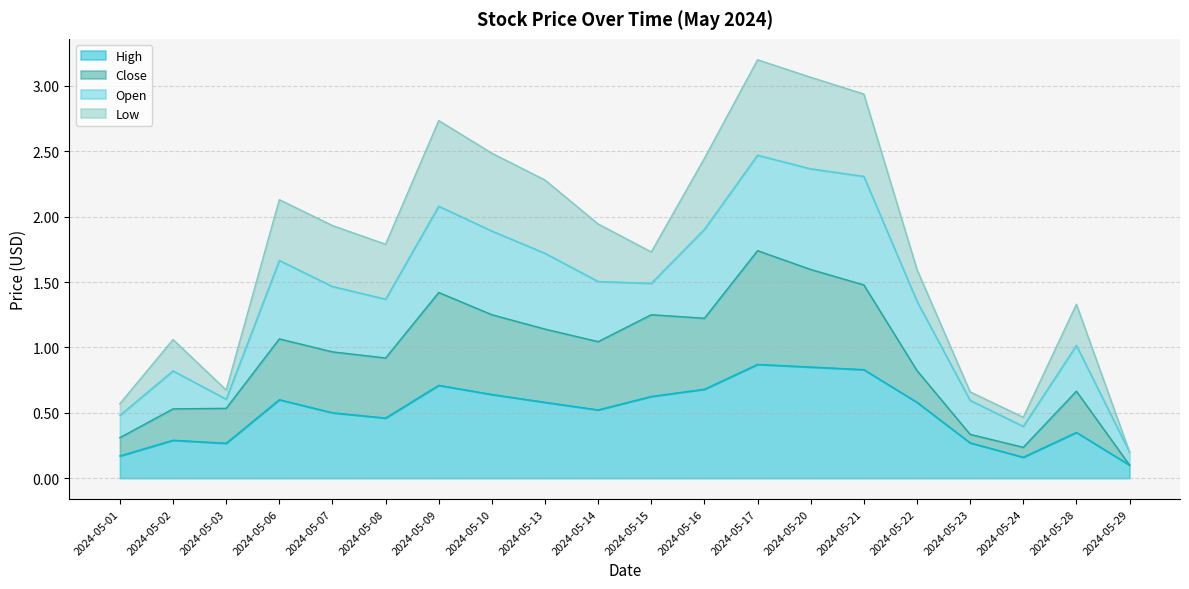

The High series shows 0.8 at 2024-05-07. True or false?

False